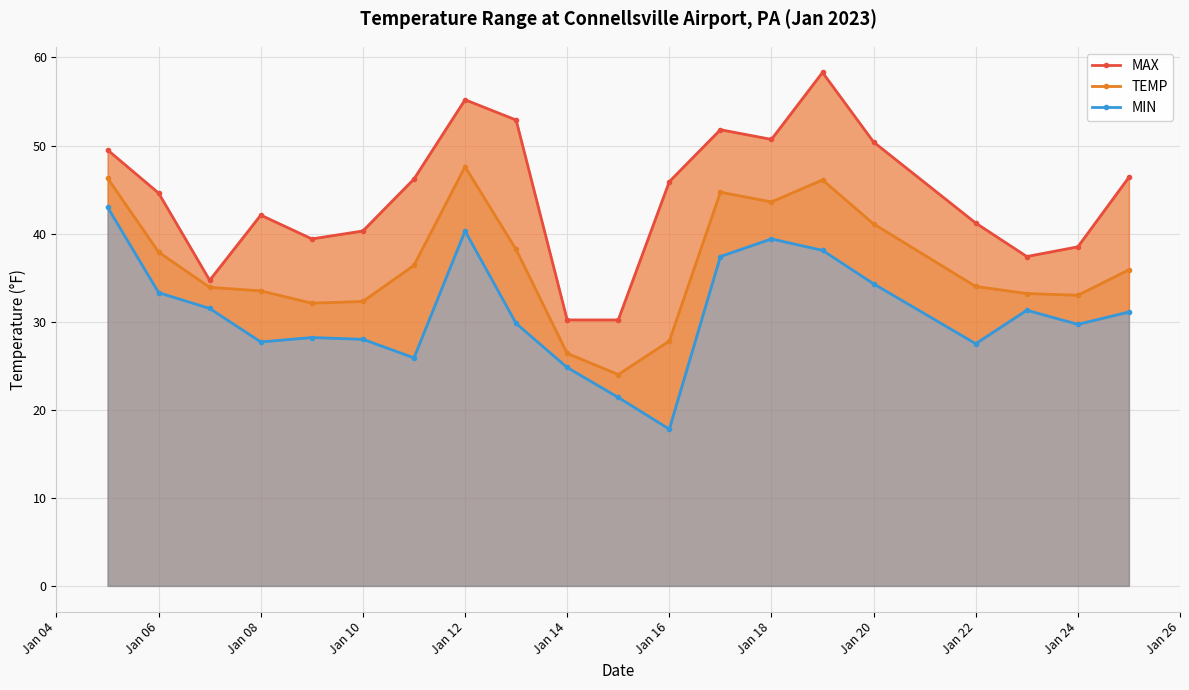

Reading left to right, list all the values displayed in this chart.

MAX: 49.5	44.6	34.7	42.1	39.4	40.3	46.2	55.2	52.9	30.2	30.2	45.9	51.8	50.7	58.3	50.4	41.2	37.4	38.5	46.4
TEMP: 46.3	37.9	33.9	33.5	32.1	32.3	36.4	47.6	38.2	26.4	24.0	27.8	44.7	43.6	46.1	41.1	34.0	33.2	33.0	35.9
MIN: 43.0	33.3	31.5	27.7	28.2	28.0	25.9	40.3	29.8	24.8	21.4	17.8	37.4	39.4	38.1	34.3	27.5	31.3	29.7	31.1